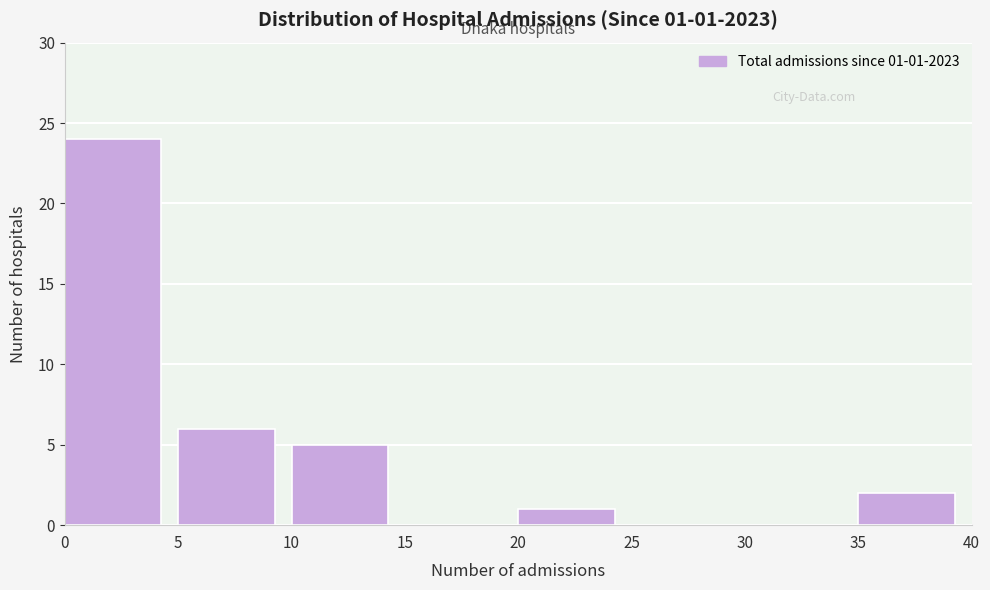

Over which range of the x-axis is the bar tallest?

0 to 5